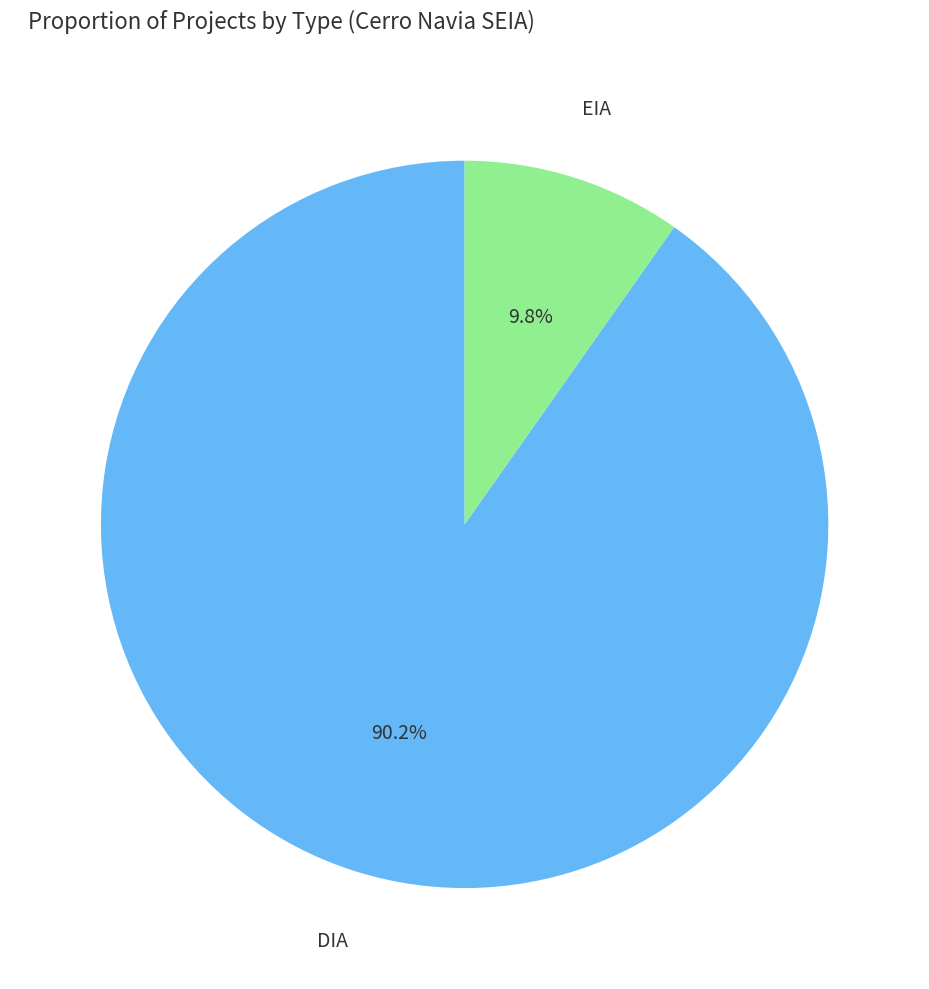

Between EIA and DIA, which is larger?

DIA